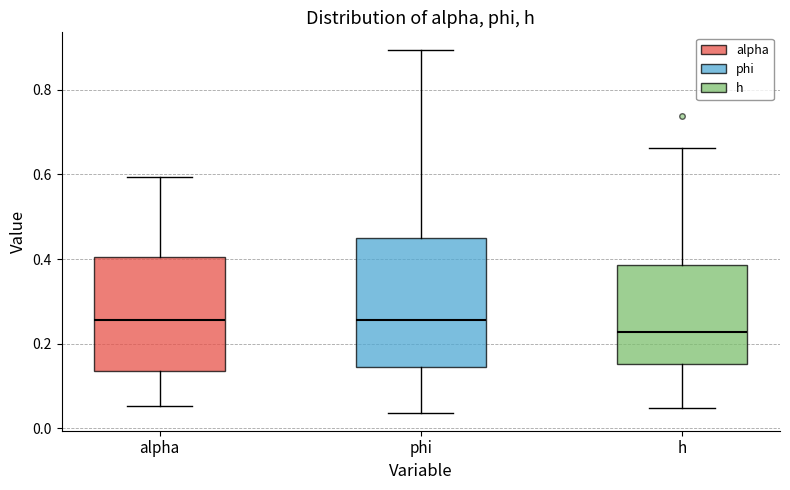

Reading left to right, read every box against the y-axis: the position of its median line, the range the box covers, and the ends of its whiskers. The values are not printed on the chart, so give them approximately, as read against the axis.

alpha: median 0.26, box 0.14 to 0.40, whiskers 0.06 to 0.60
phi: median 0.26, box 0.14 to 0.46, whiskers 0.04 to 0.90
h: median 0.22, box 0.16 to 0.38, whiskers 0.04 to 0.66